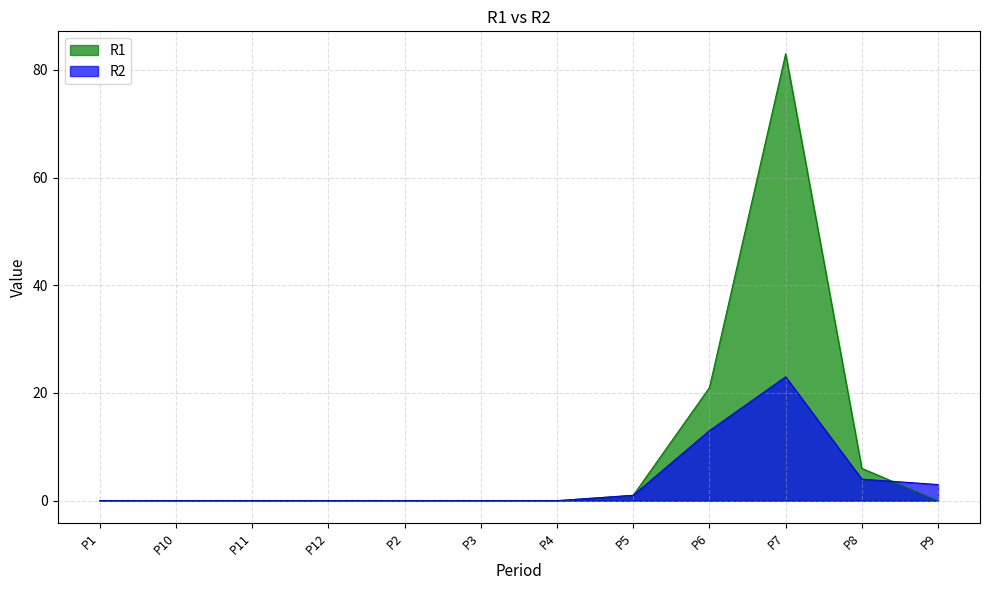

Read the R1 value at P8.

6